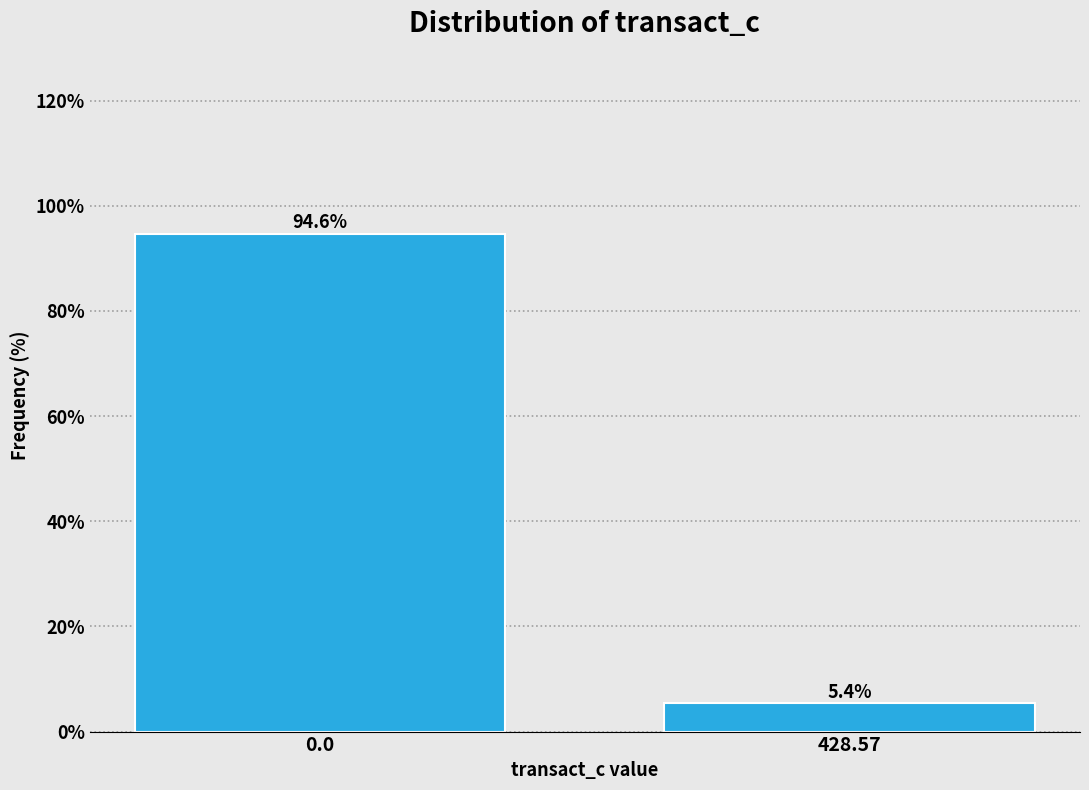

Reading left to right, list all the values displayed in this chart.

94.6	5.4